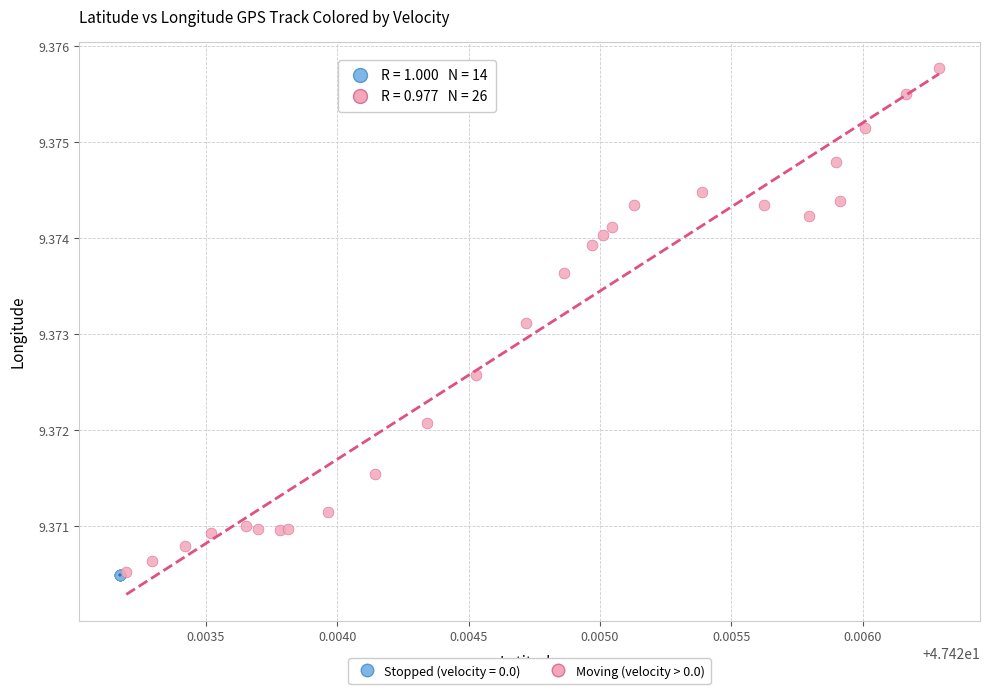

Which series contains the highest Y value?

Moving (velocity > 0.0)